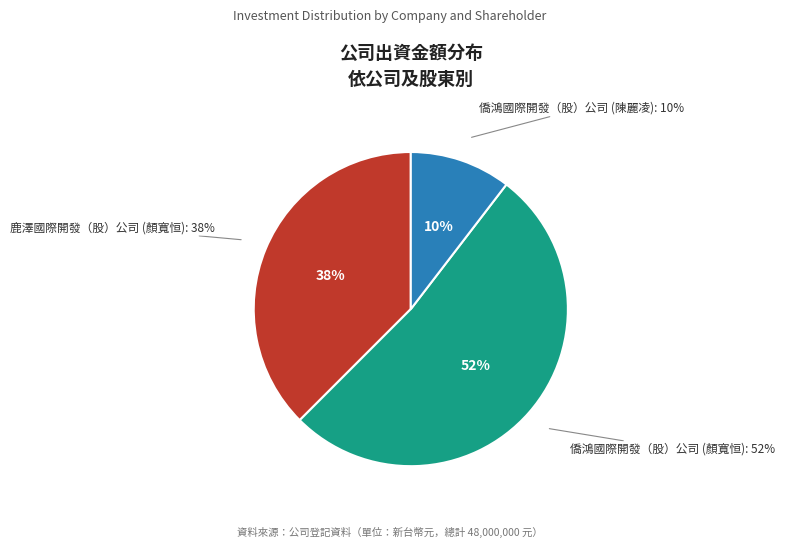

Count the number of slices in the pie.

3